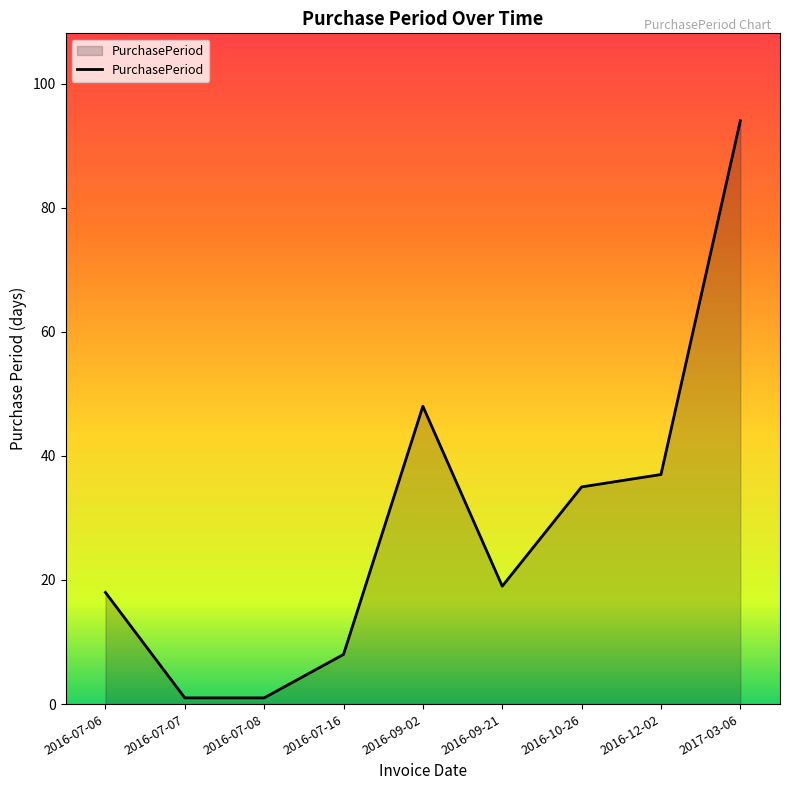

The value at 2016-07-07 is 1. True or false?

True